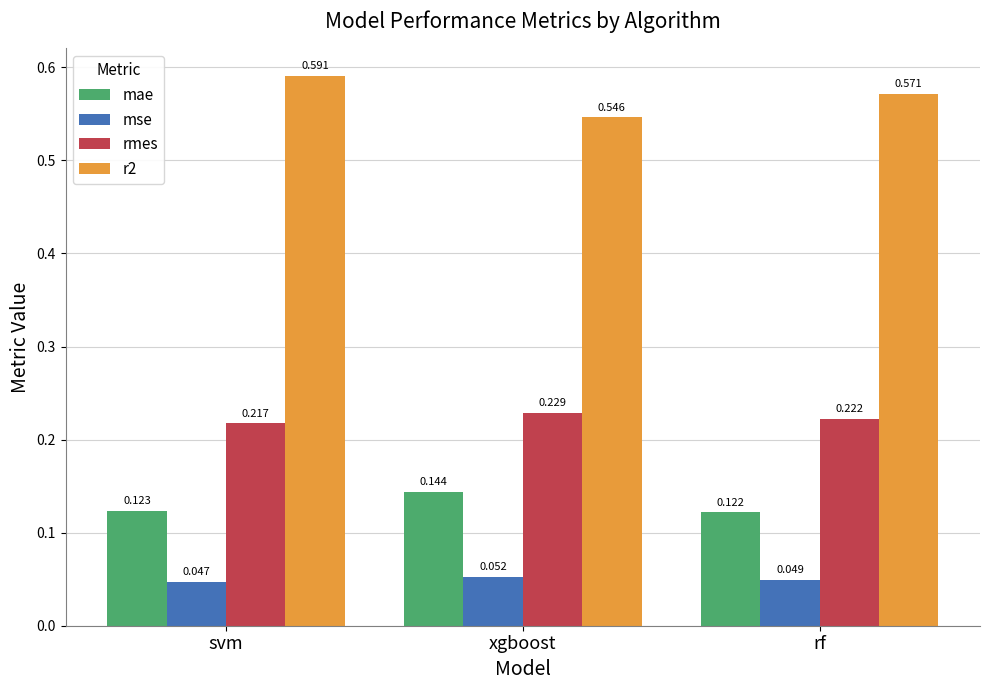

At which category is the sum across all series the highest?

svm